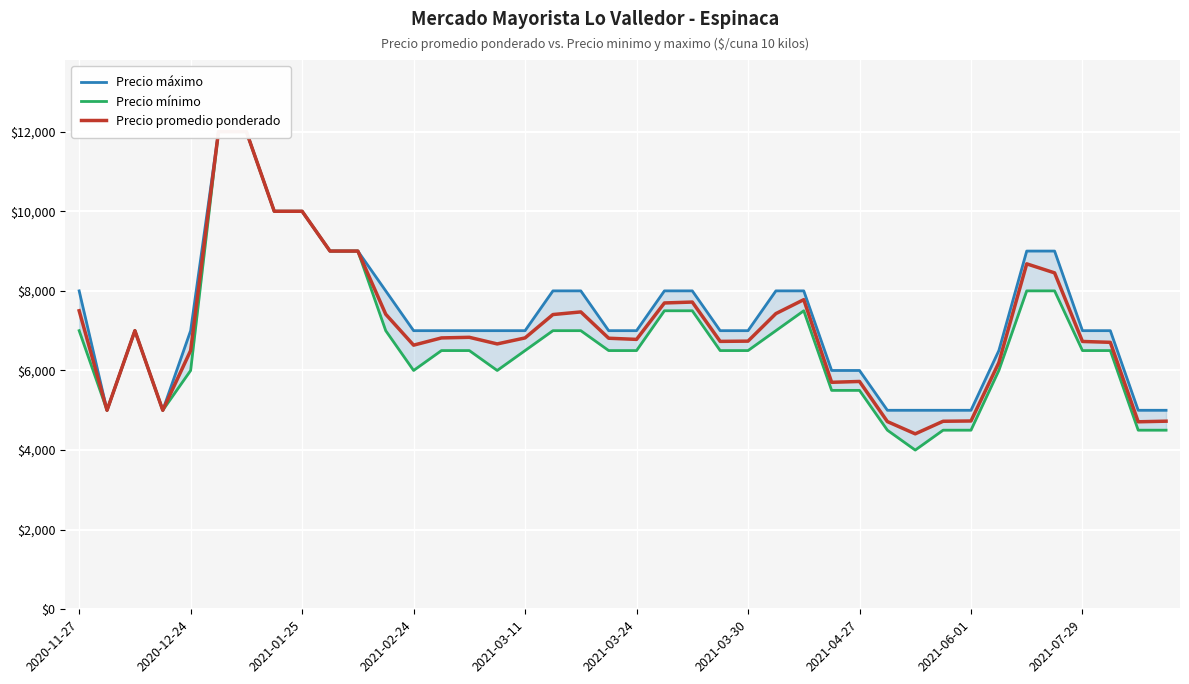

How many data points in Precio promedio ponderado are less than 6818?

20